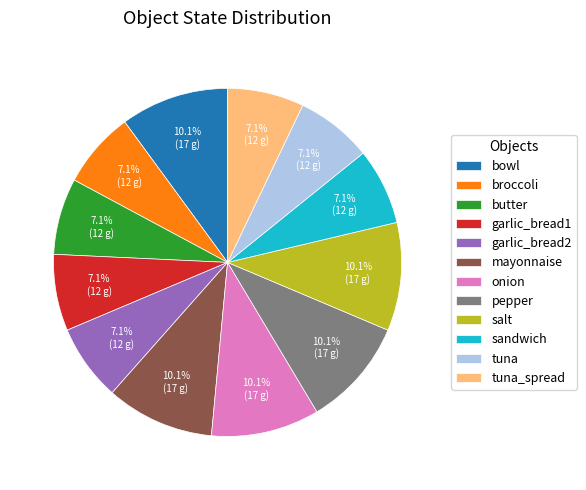

Is there any slice that represents more than half of the pie?

No